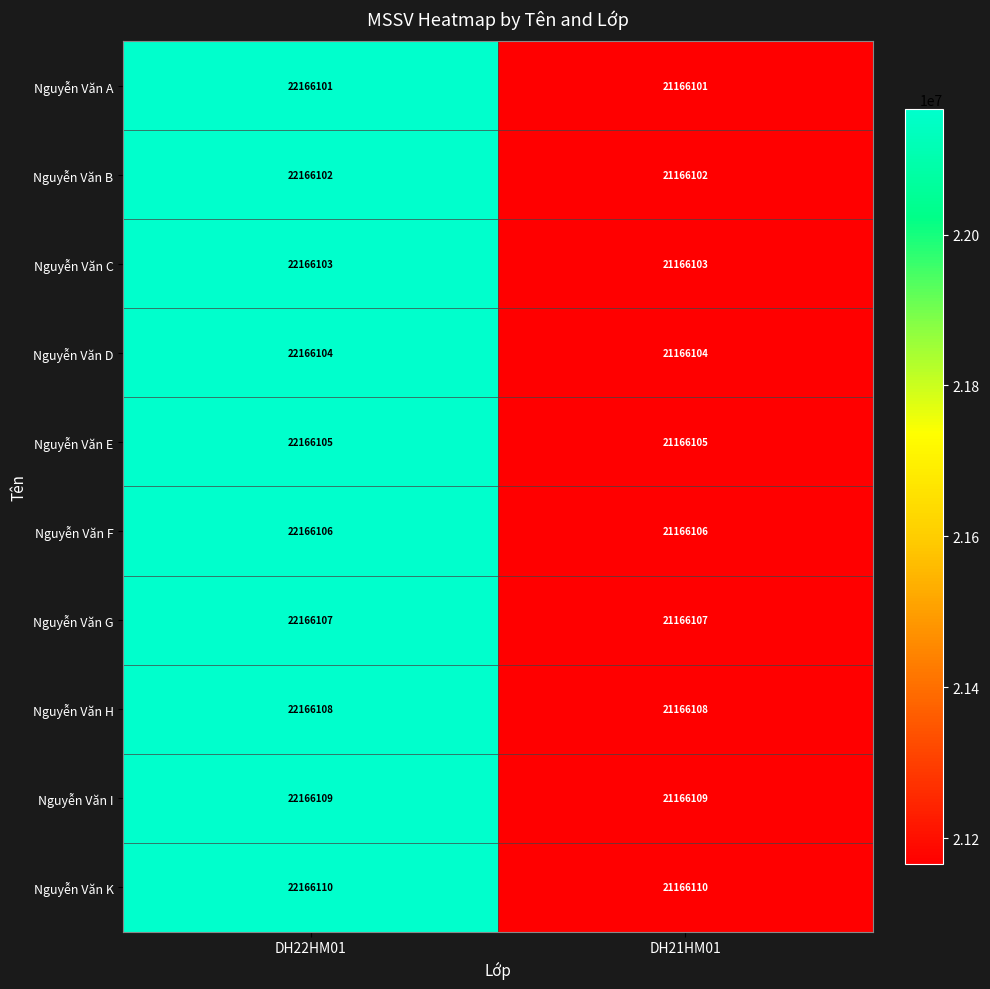

List the labels in order of Nguyễn Văn F value, largest first.

DH22HM01, DH21HM01